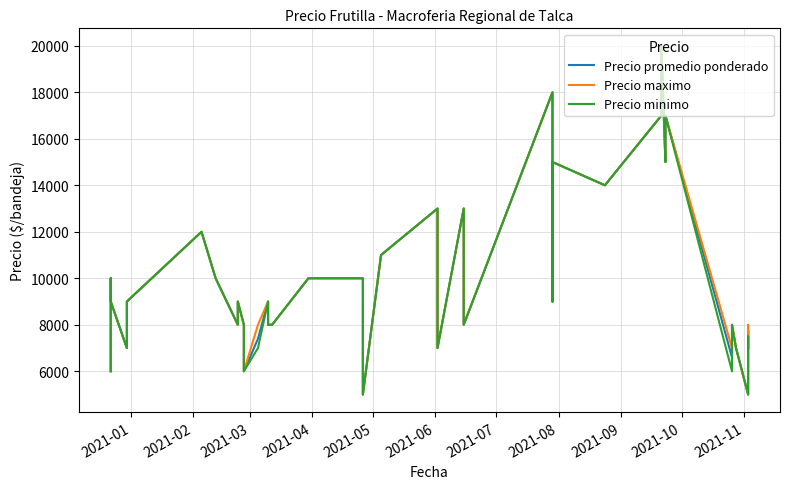

How many data points in Precio maximo are above 9000?

15